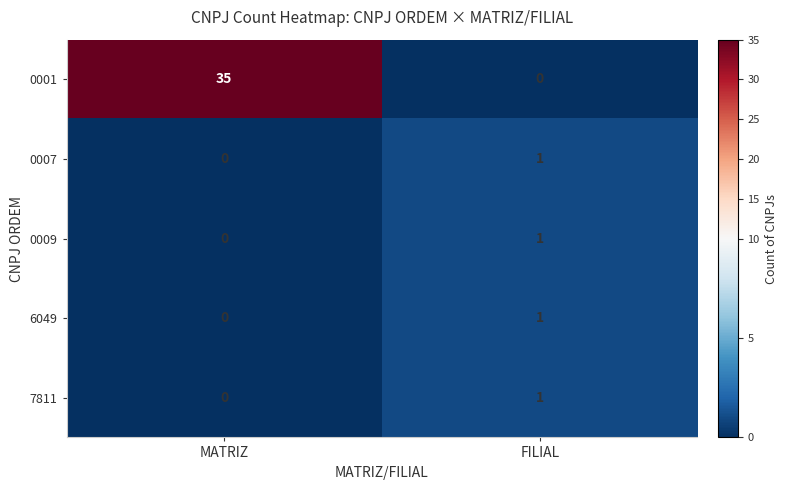

Rank the categories by 0007 value from lowest to highest.

MATRIZ, FILIAL